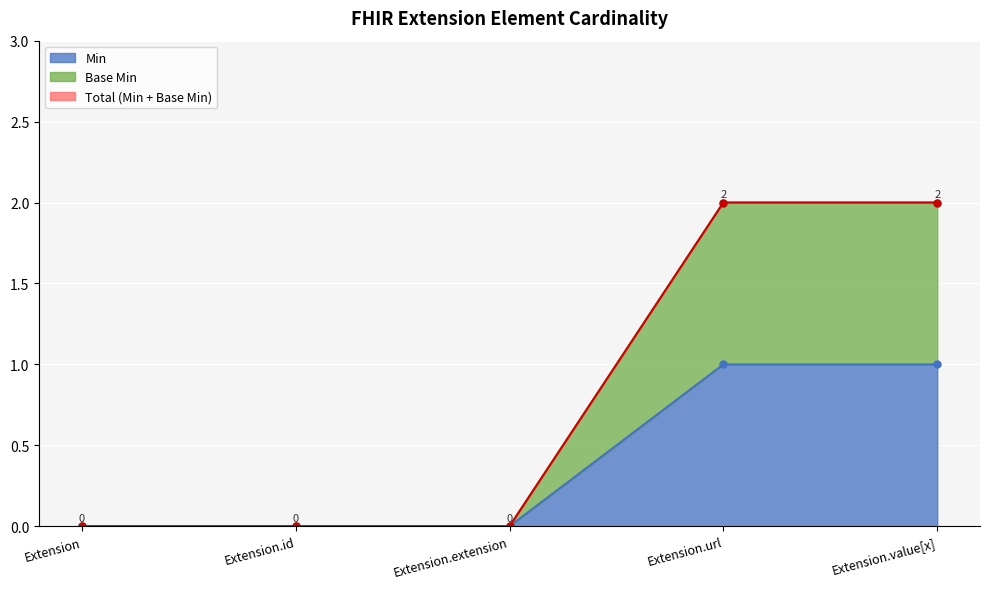

At how many categories does at least one series exceed 1?

2